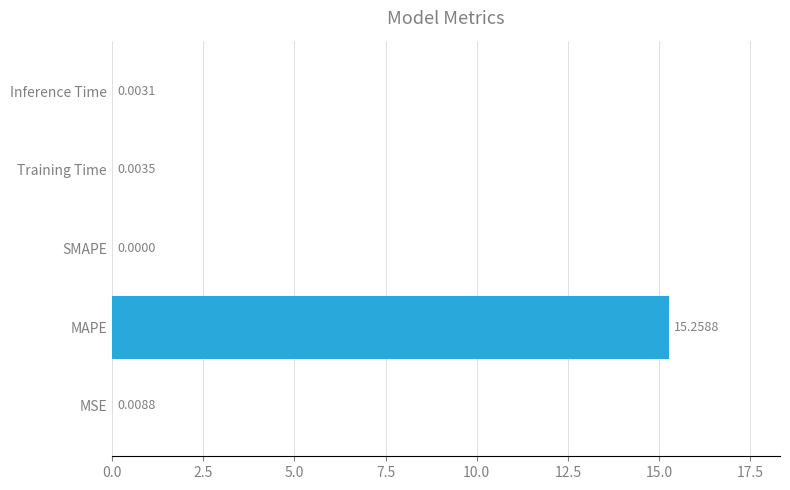

How many values are above zero?

4